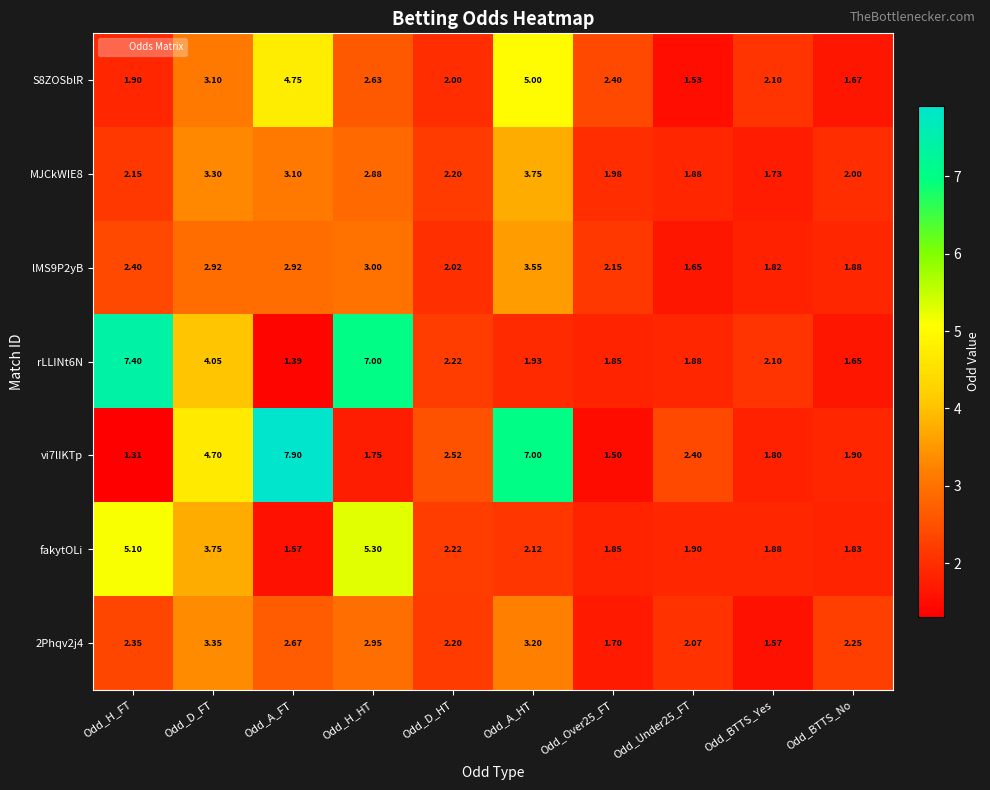

Which series has the widest spread of values?

vi7lIKTp